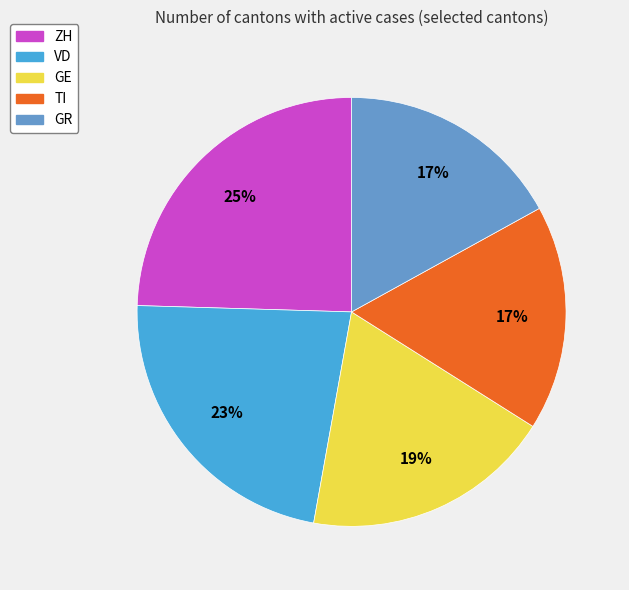

Does GR represent more than half of the total?

No